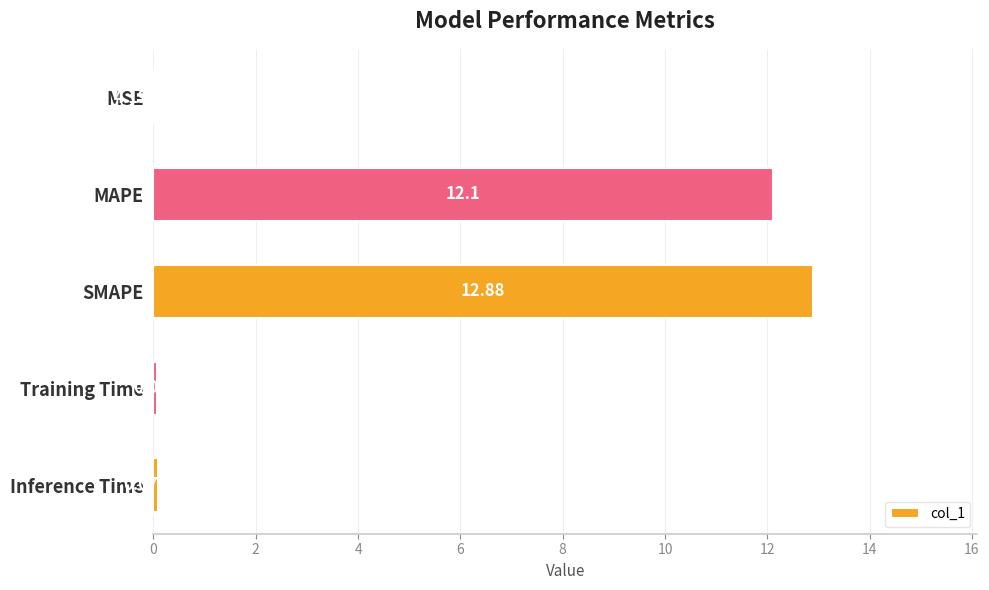

Where is the data nearest to the value 6?

Inference Time